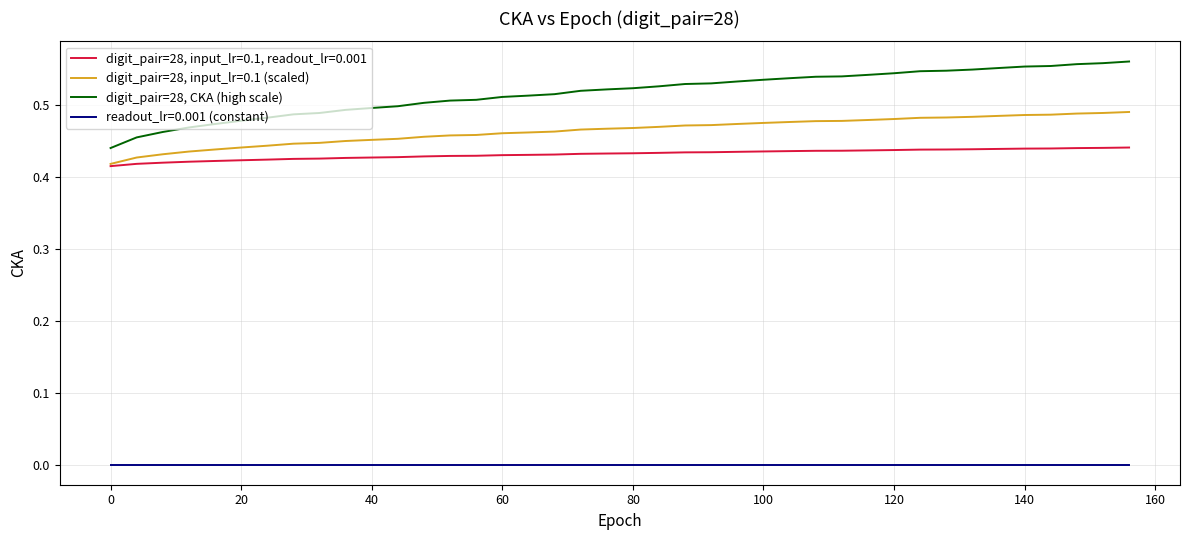

Which series has the largest total across all categories?

digit_pair=28, CKA (high scale)